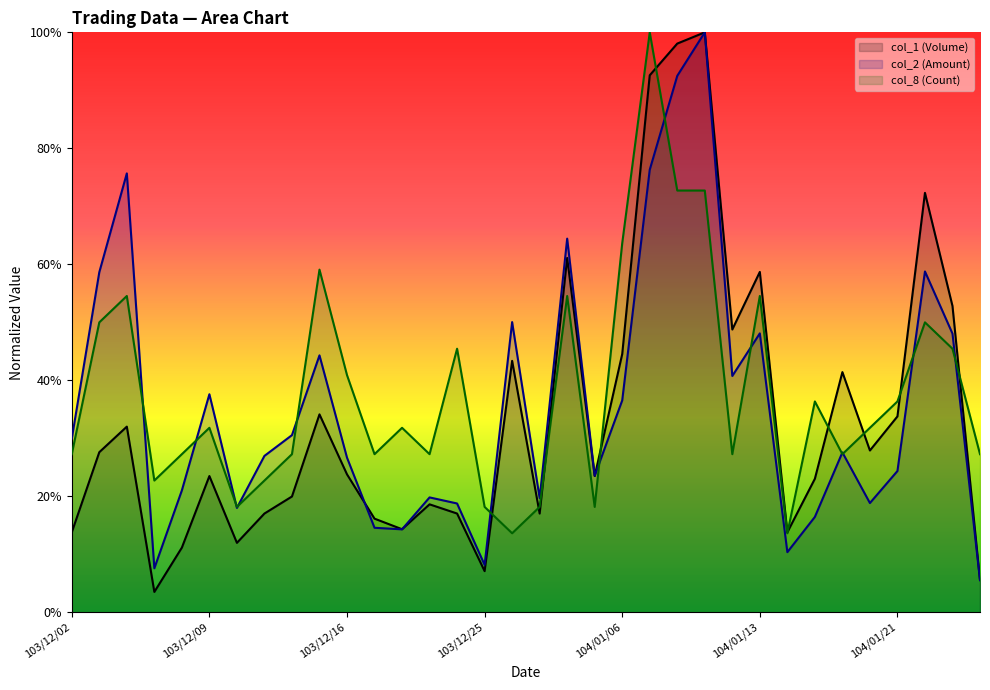

True or false: col_2 (Amount) has more than 1 points higher than both neighbors.

True